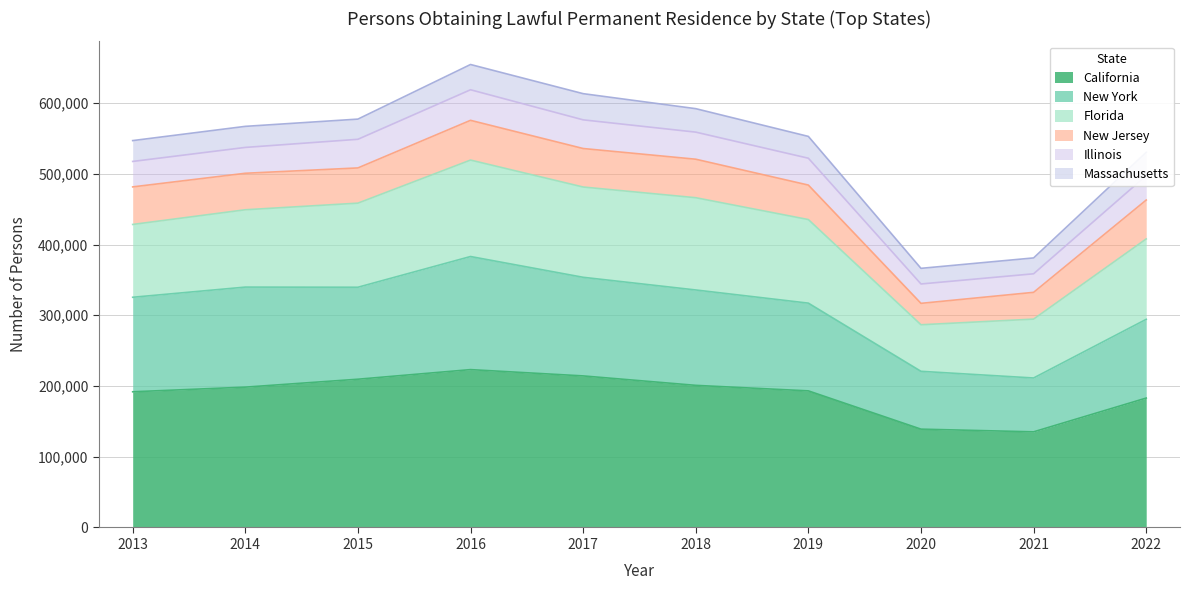

What is the lowest value of the California series?

135181